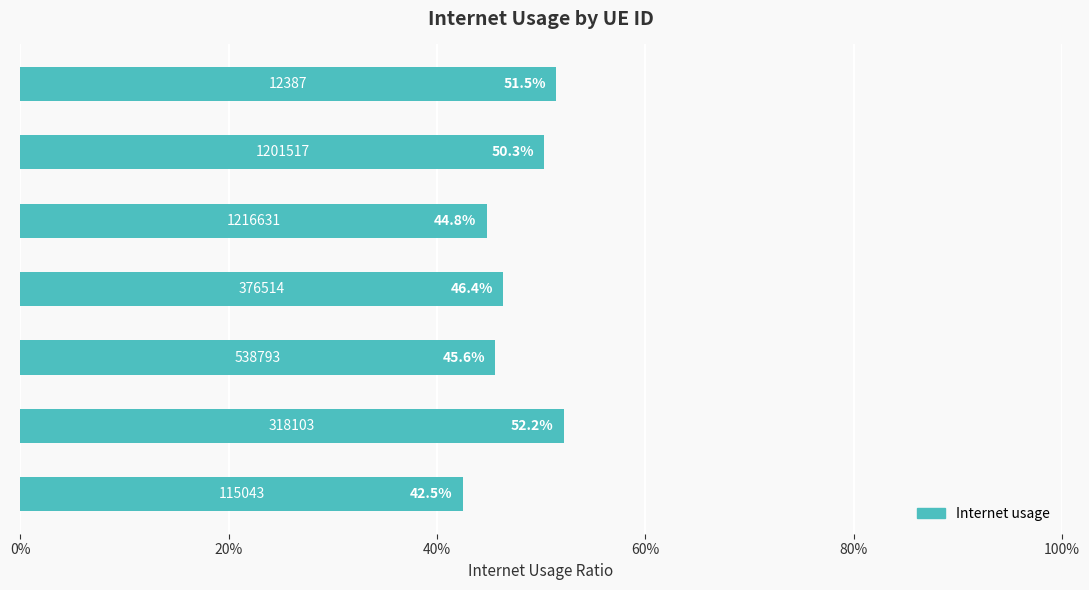

What is the sum of all values?

3.3